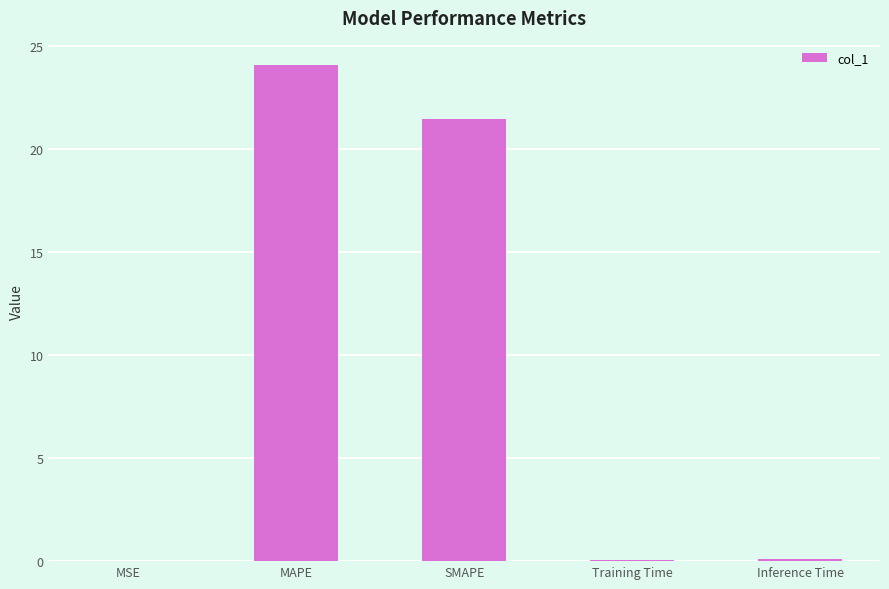

Between MSE and SMAPE, which is larger?

SMAPE